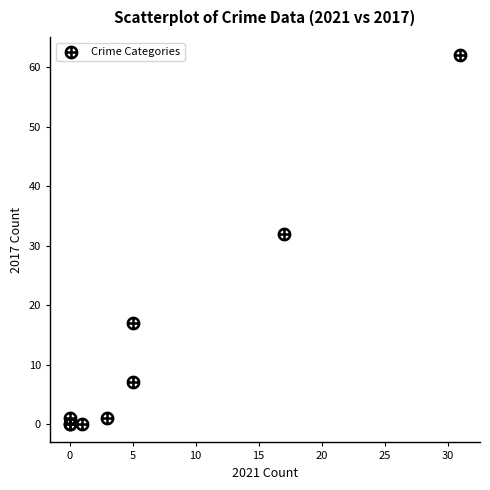

What Y value in the scatter plot is closest to 31?

32